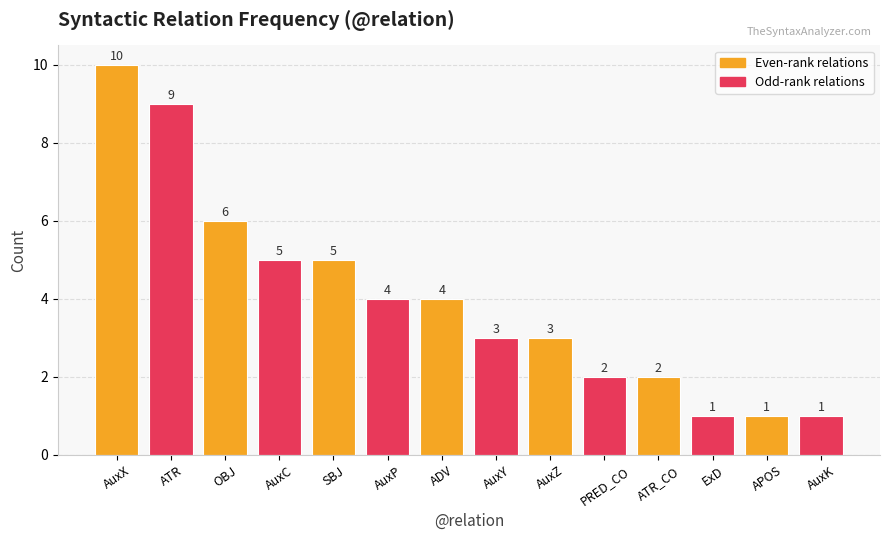

Reading left to right, transcribe all the data shown in this chart.

AuxX=10	ATR=9	OBJ=6	AuxC=5	SBJ=5	AuxP=4	ADV=4	AuxY=3	AuxZ=3	PRED_CO=2	ATR_CO=2	ExD=1	APOS=1	AuxK=1